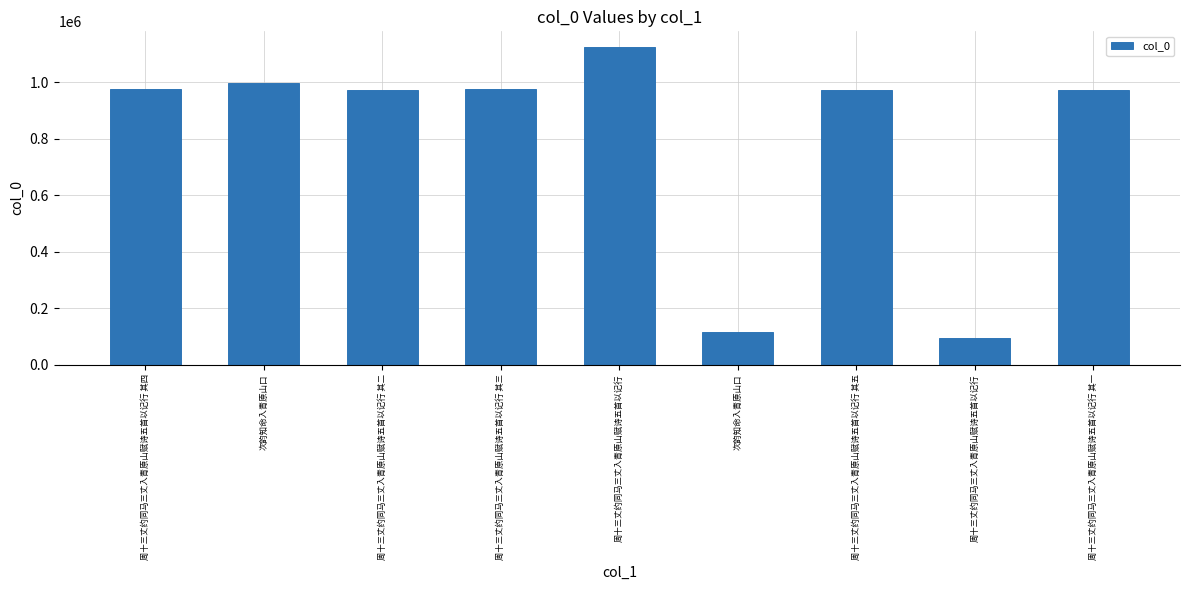

Rank the categories by value from lowest to highest.

周十三丈约同马三丈入青原山赋诗五首以记行, 次韵知命入青原山口, 周十三丈约同马三丈入青原山赋诗五首以记行 其一, 周十三丈约同马三丈入青原山赋诗五首以记行 其五, 周十三丈约同马三丈入青原山赋诗五首以记行 其二, 周十三丈约同马三丈入青原山赋诗五首以记行 其三, 周十三丈约同马三丈入青原山赋诗五首以记行 其四, 次韵知命入青原山口, 周十三丈约同马三丈入青原山赋诗五首以记行